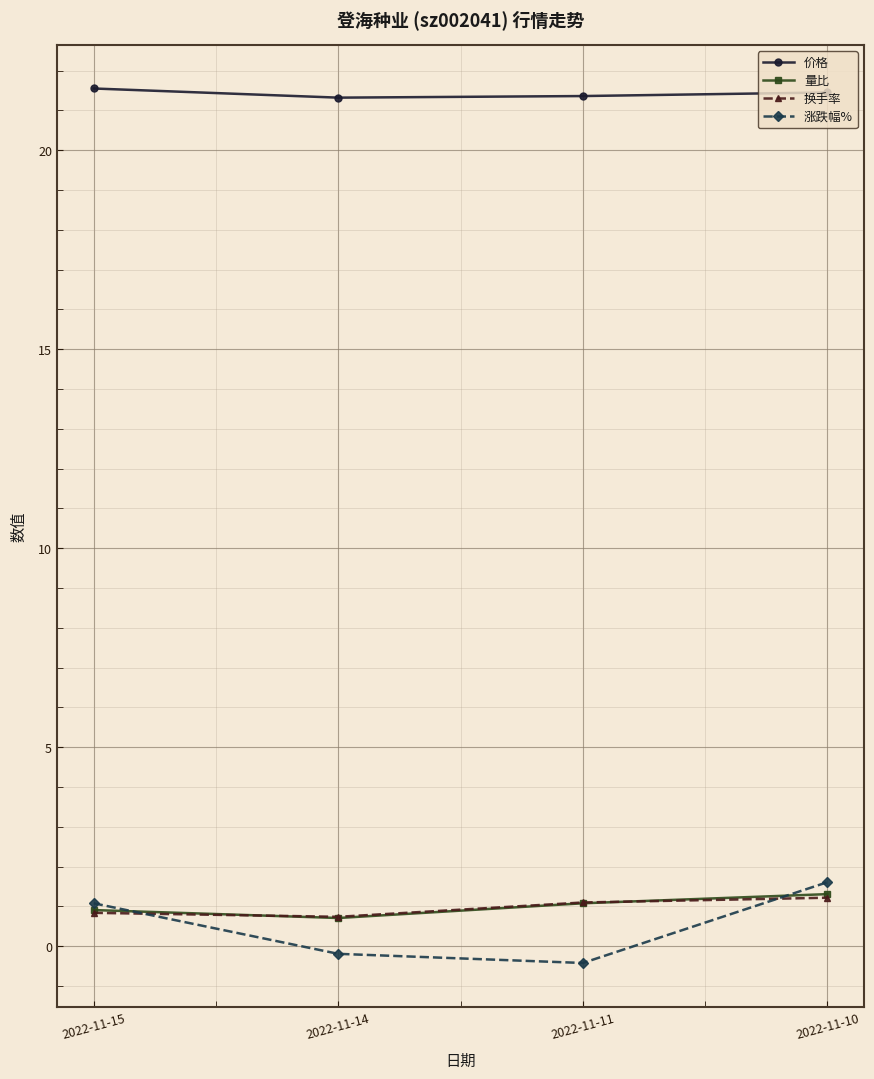

What is the sum of all 换手率 values?

3.9